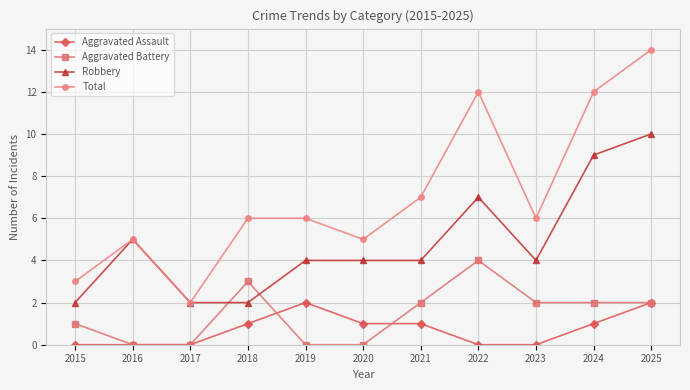

True or false: Total has more than 0 interior local peaks.

True